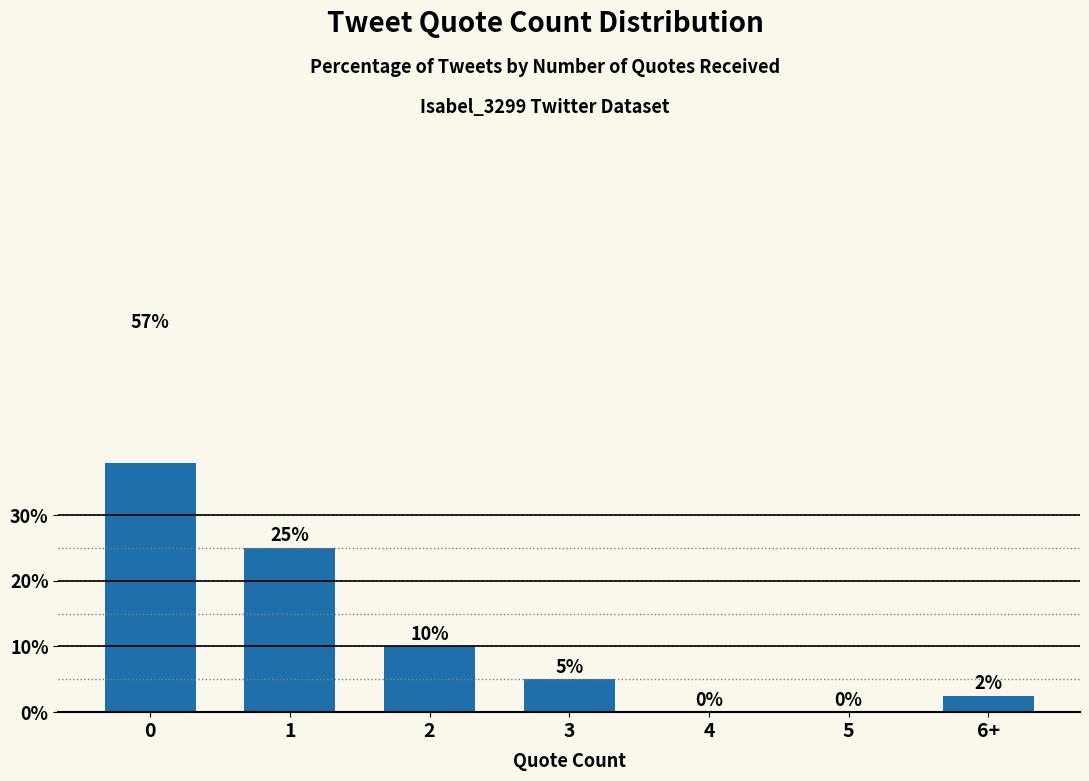

What is the label of the 5th bar from the left?

4